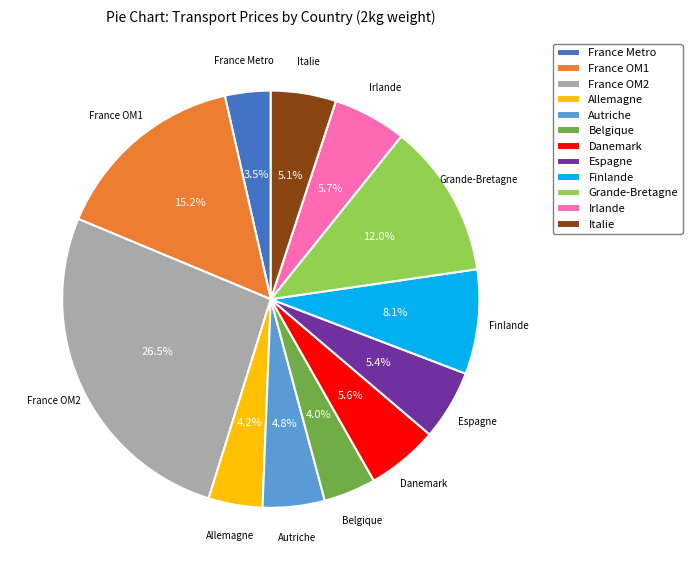

What percentage is the Danemark slice, to the nearest percent?

6%